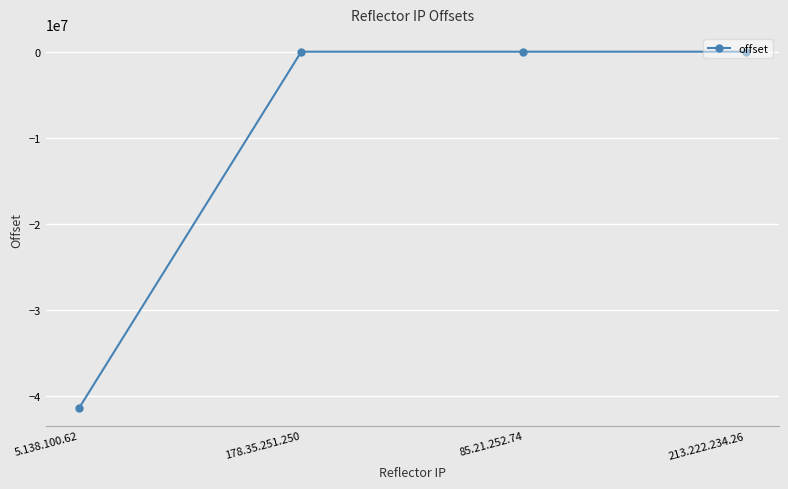

What is the difference between the maximum and minimum values?

41411372